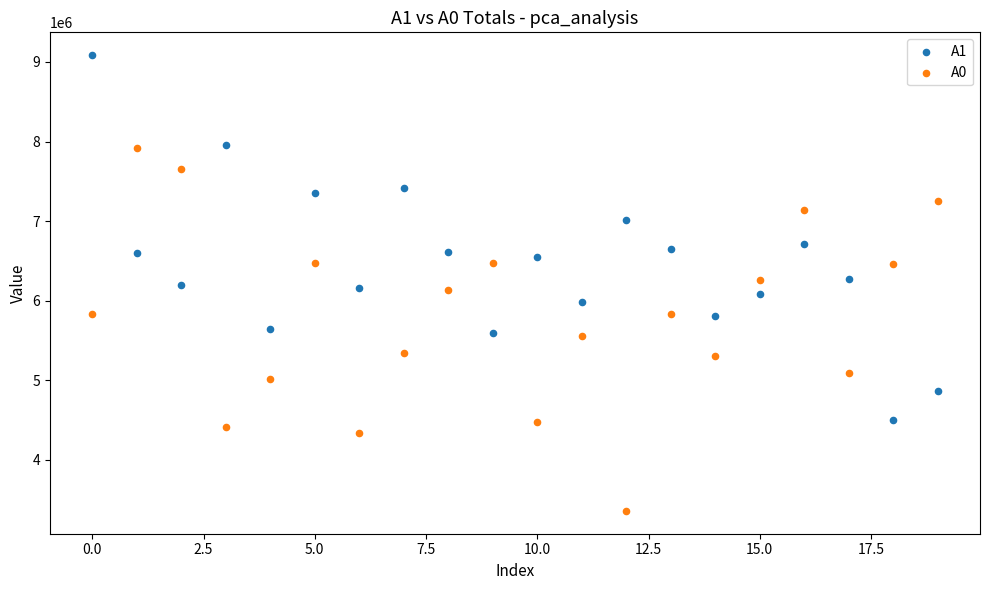

In the A1 series, what Y value is closest to 6791027?

6718509.0